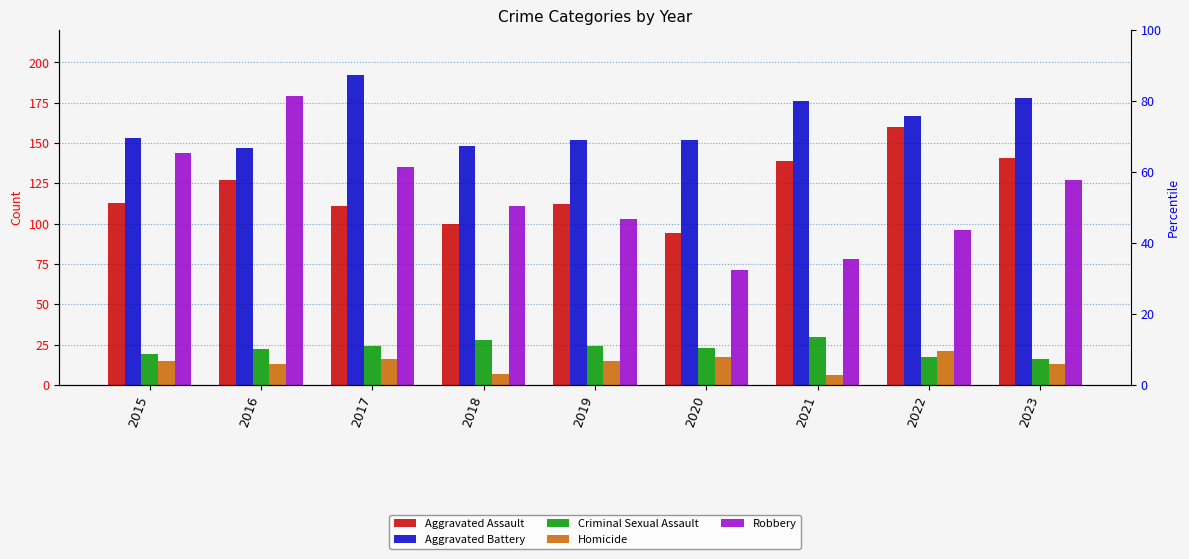

What are all the series names shown in the legend?

Aggravated Assault, Aggravated Battery, Criminal Sexual Assault, Homicide, Robbery